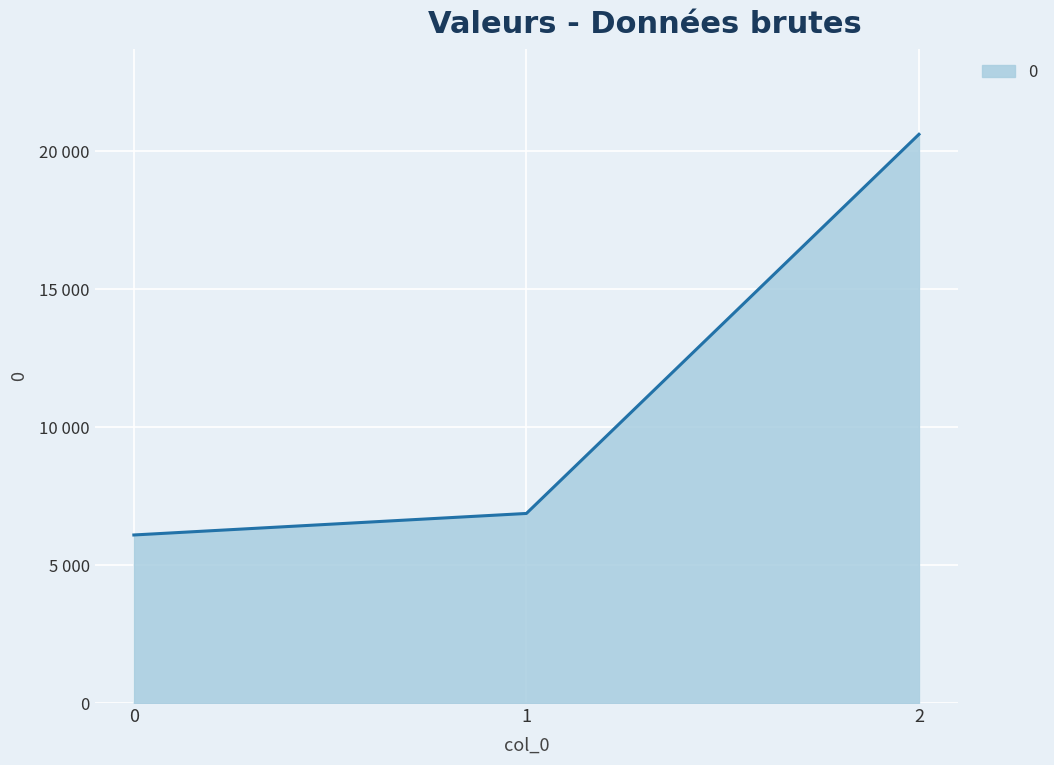

What is the average value?

11190